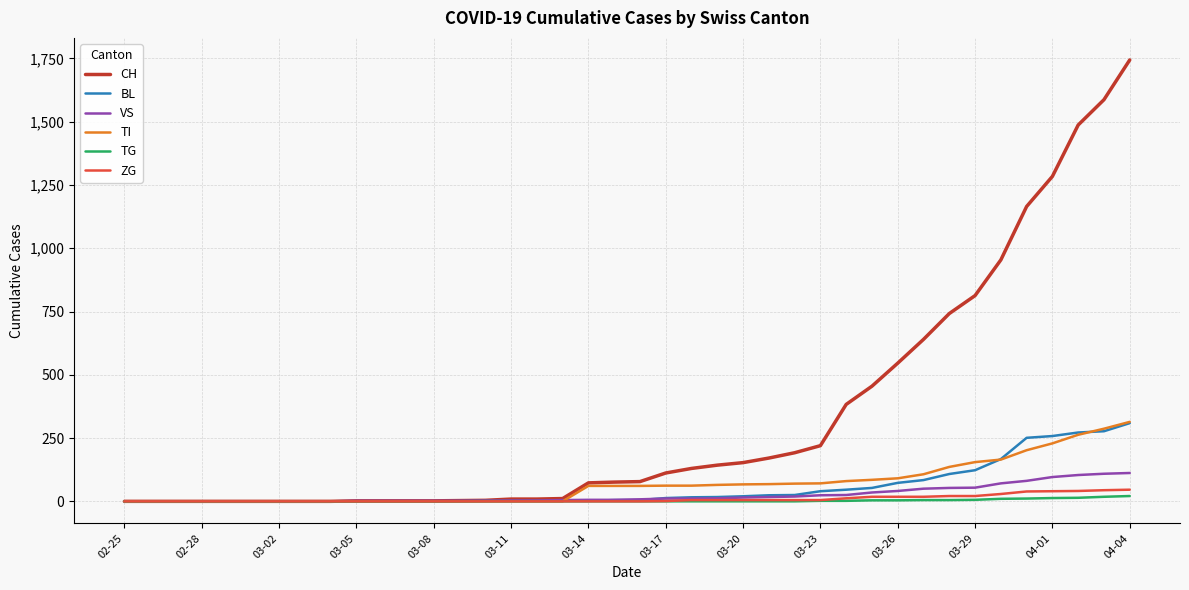

What are all the series names shown in the legend?

CH, BL, VS, TI, TG, ZG